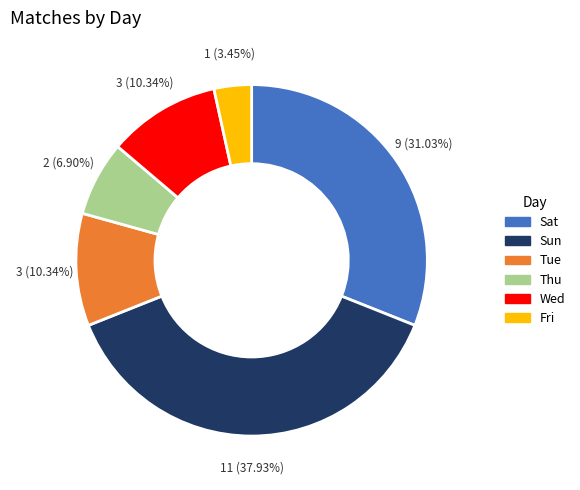

Is it true that Sat is 23% of the pie?

False